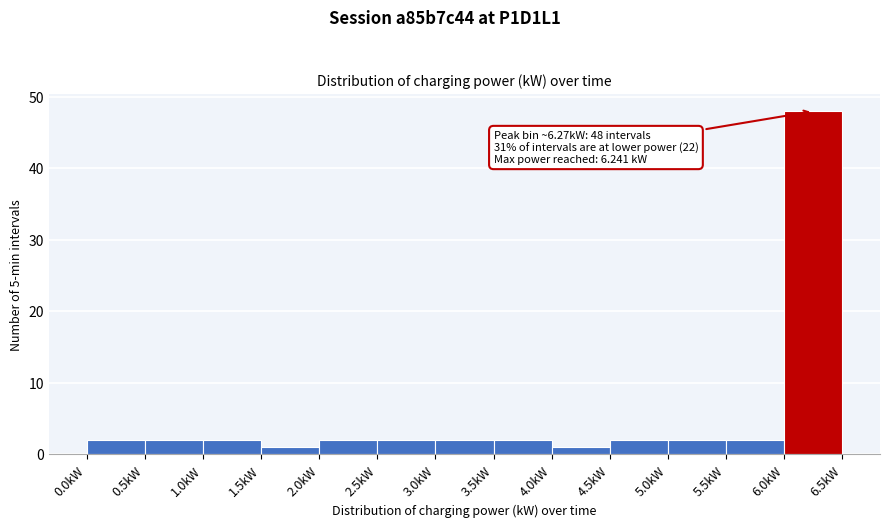

Which range on the x-axis has the tallest bar?

6.0 to 6.5